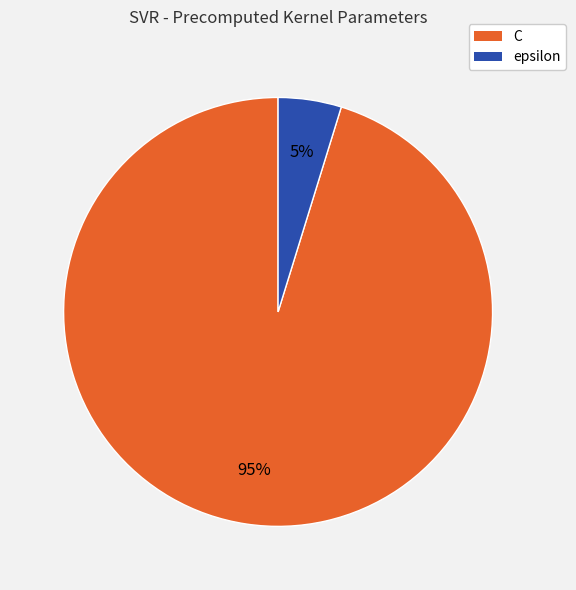

What is the smallest slice in the pie chart?

epsilon